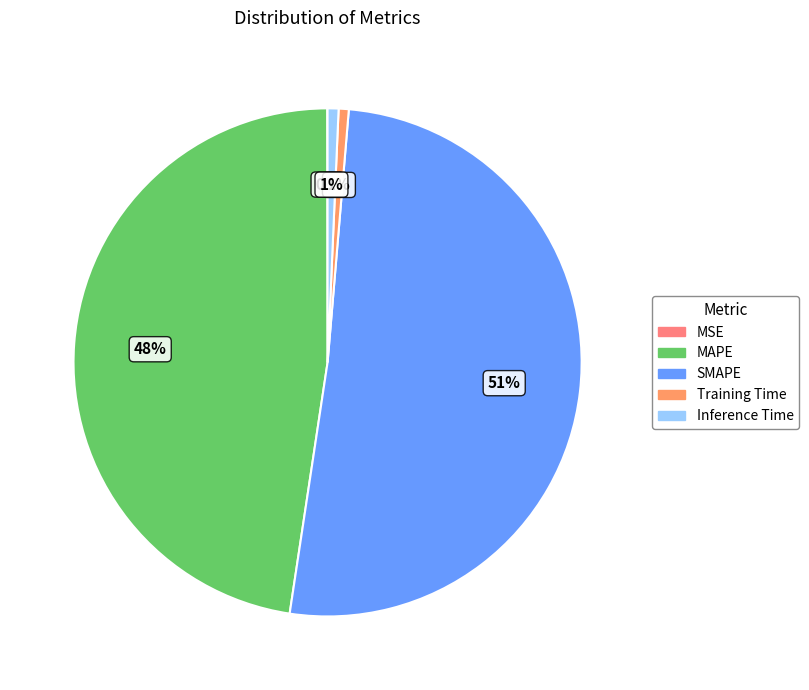

The MAPE slice represents 48% of the pie. True or false?

True